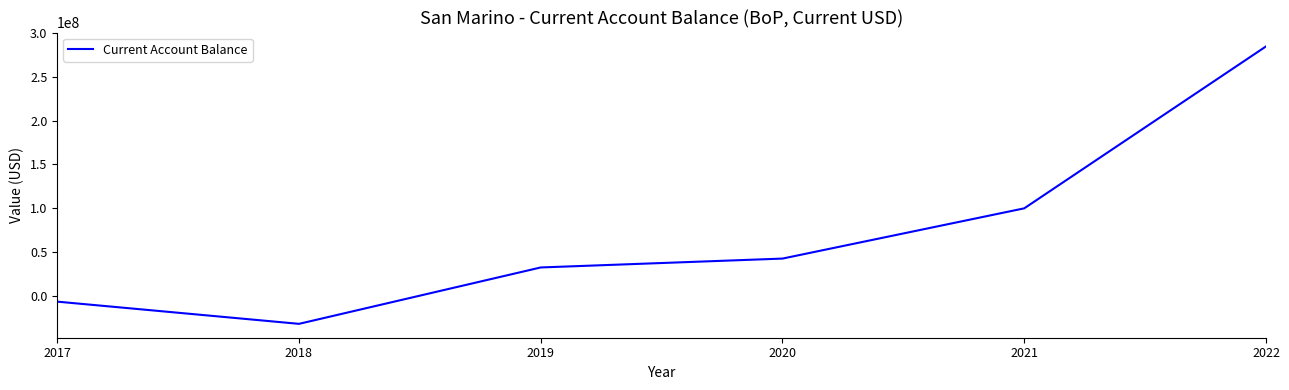

What is the difference between the second highest and second lowest values?

106098983.2